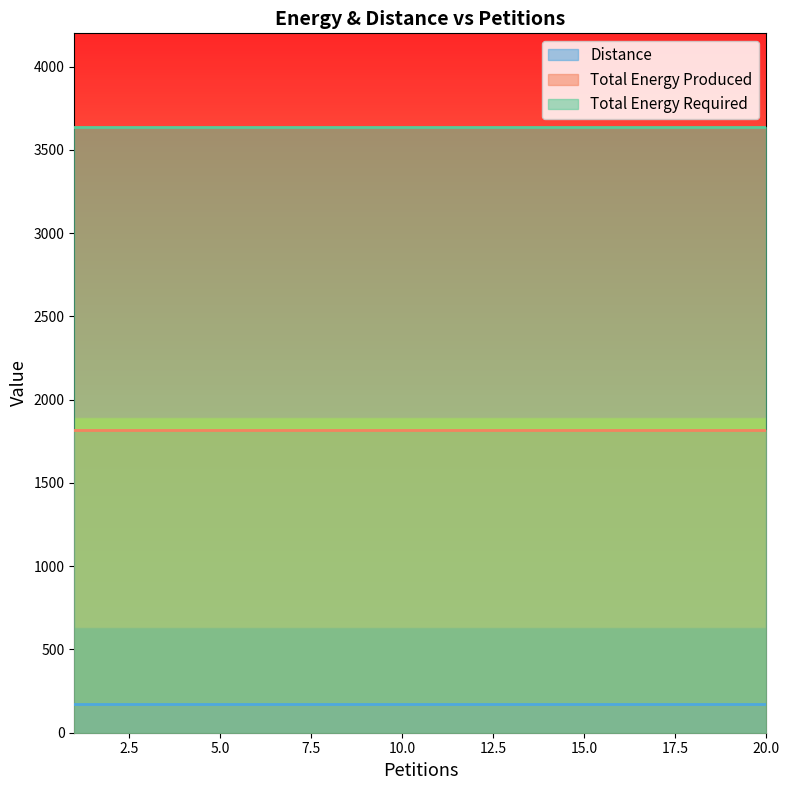

What are all the series names shown in the legend?

Distance, Total Energy Produced, Total Energy Required